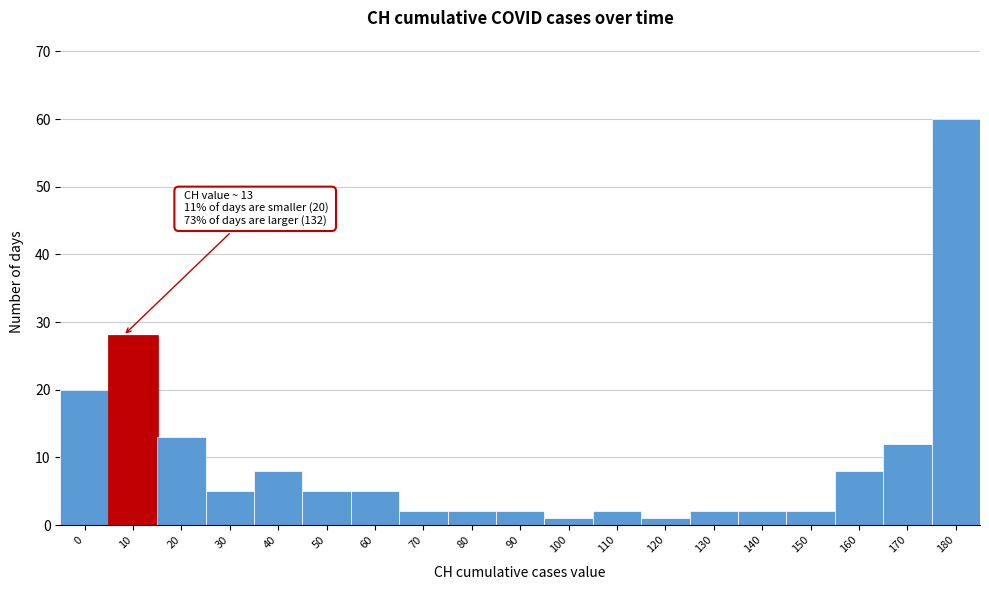

Reading right to left, what are all the values shown in this chart?

180=60	170=12	160=8	150=2	140=2	130=2	120=1	110=2	100=1	90=2	80=2	70=2	60=5	50=5	40=8	30=5	20=13	10=28	0=20